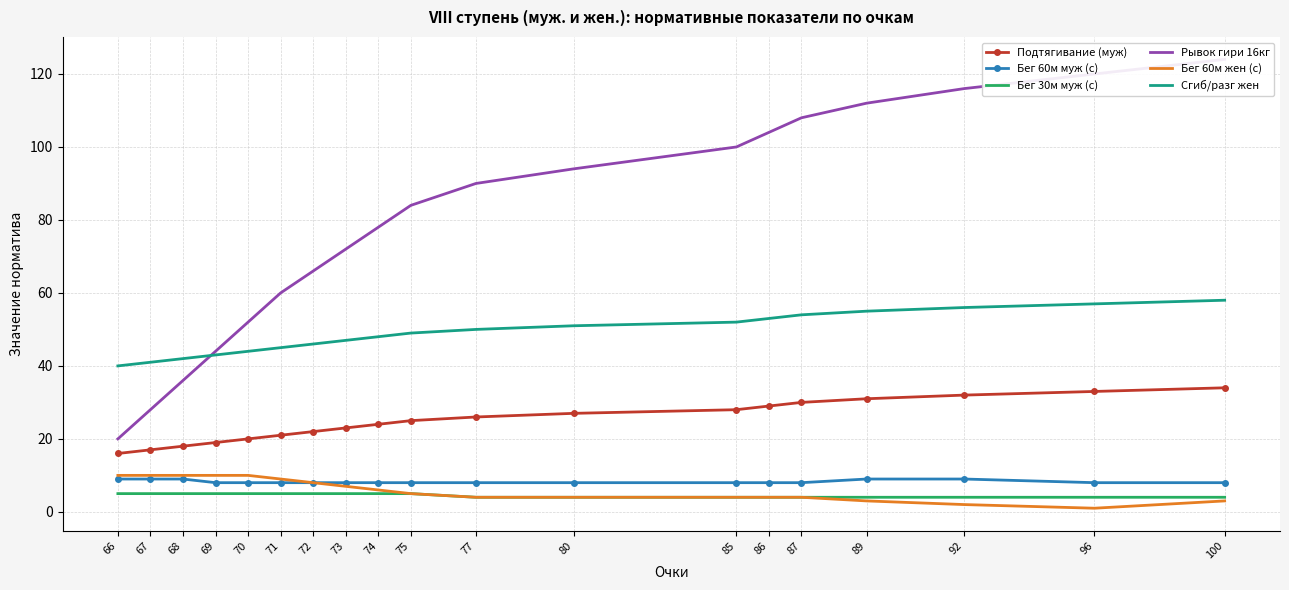

At which label is Сгиб/разг жен closest to 49?

75